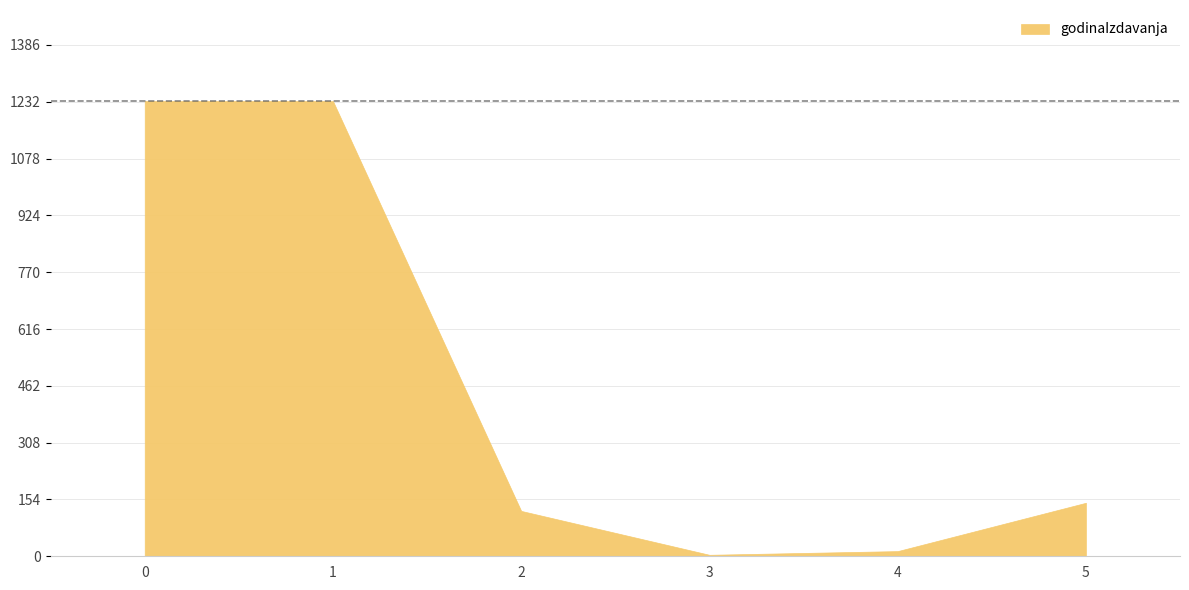

What is the average value?

459